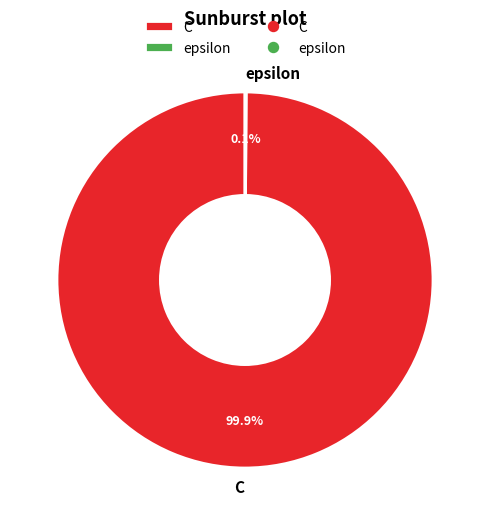

Which category accounts for the majority?

C